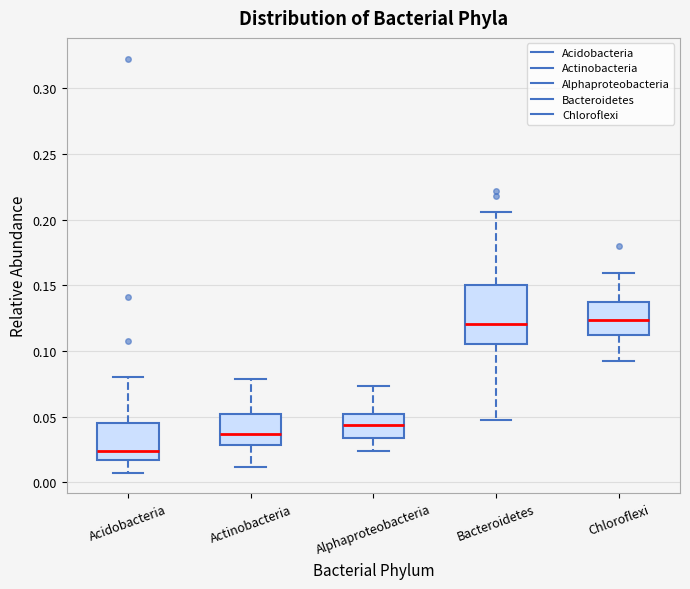

Where does the lower whisker of the box for Alphaproteobacteria end on the y-axis? The values are not printed on the chart, so give them approximately, as read against the axis.

0.025